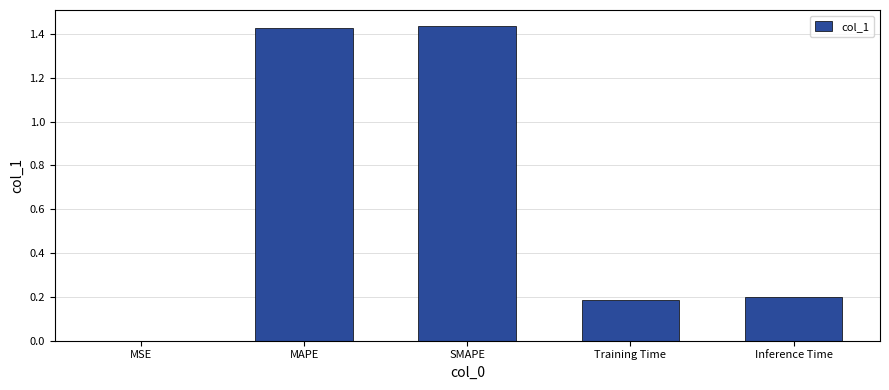

The value at MSE is 0.0. True or false?

True